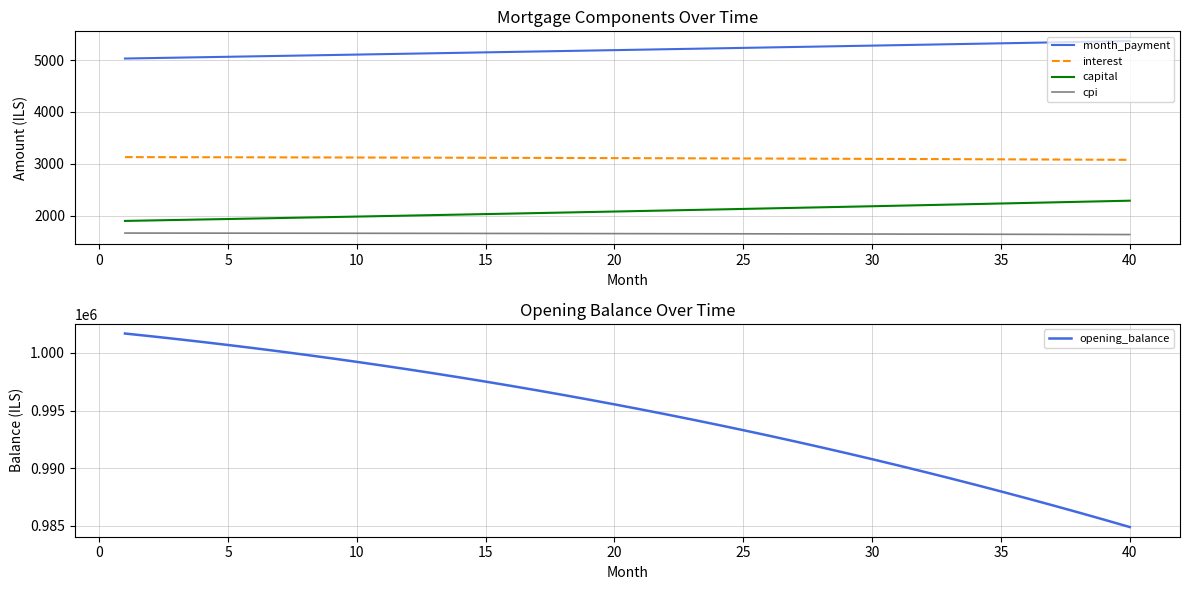

Is this an area chart (filled region under the line)?

No